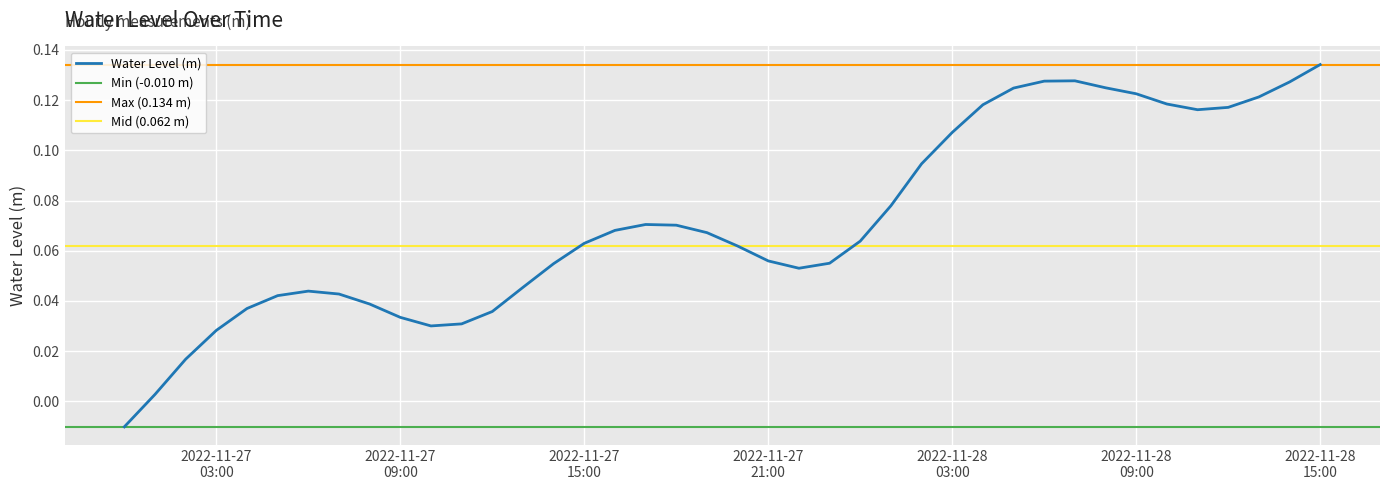

What is the average value?

0.1